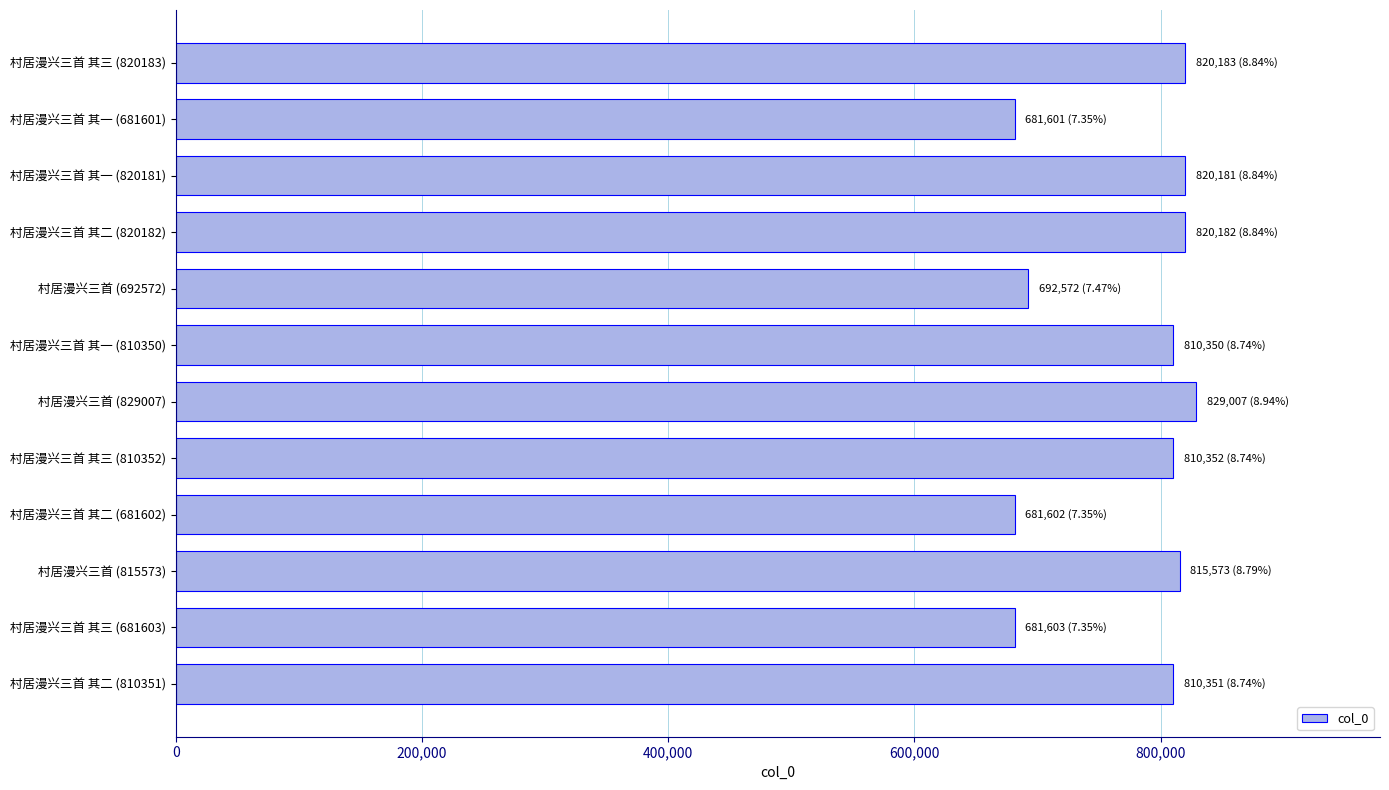

What is the label of the 2nd bar from the top?

村居漫兴三首 其一 (681601)